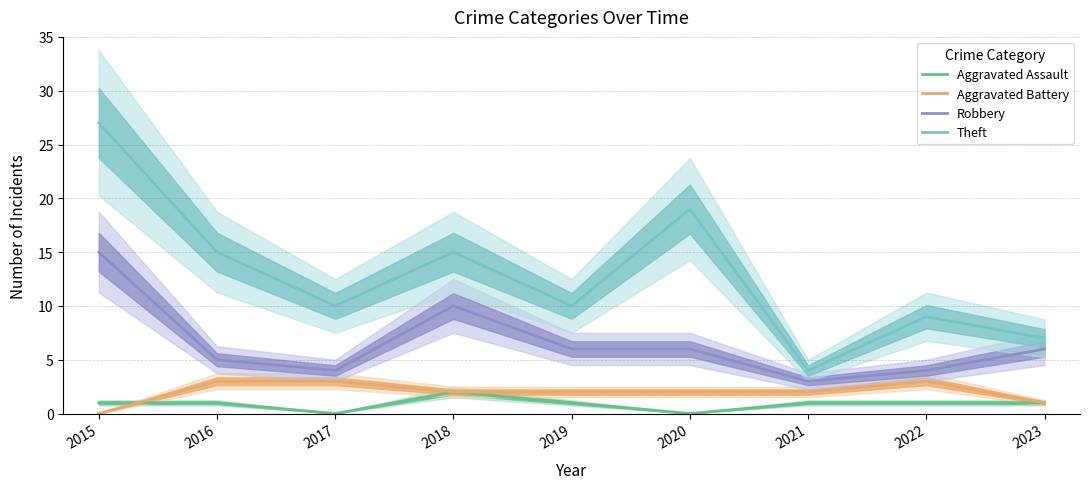

The Robbery series shows 8 at 2020. True or false?

False